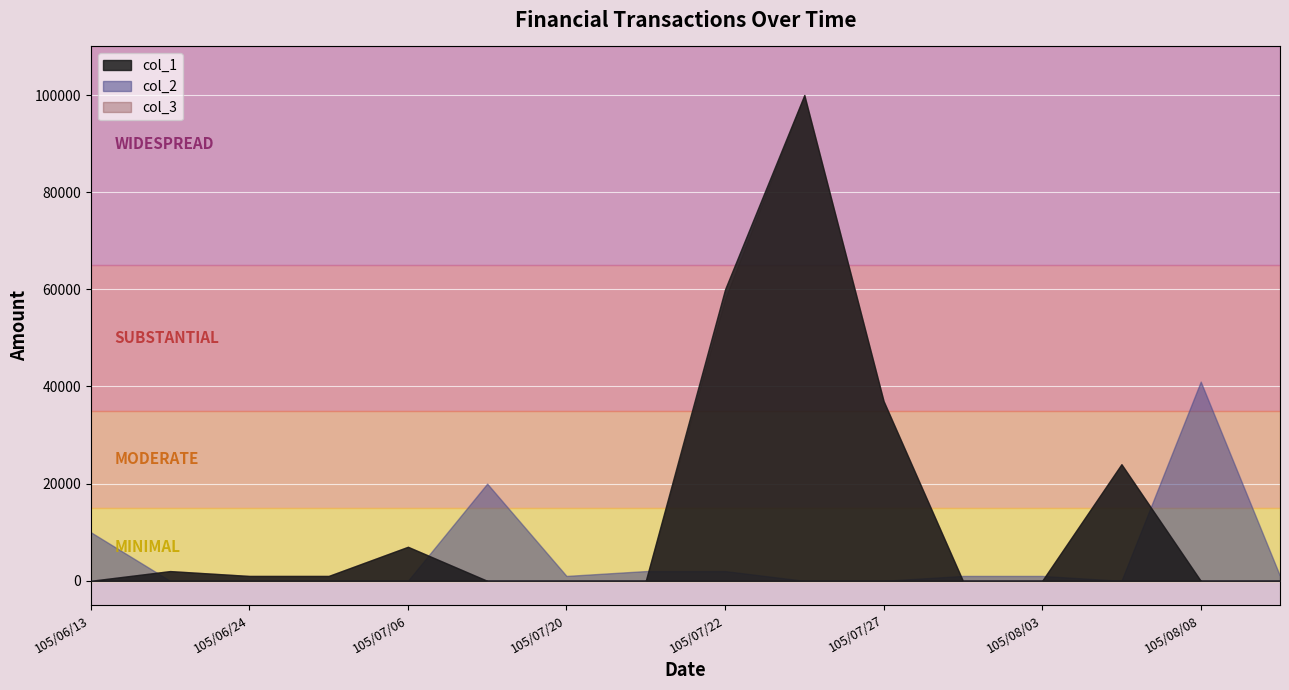

After their last crossing, which series has the higher values: col_2 or col_3?

col_2